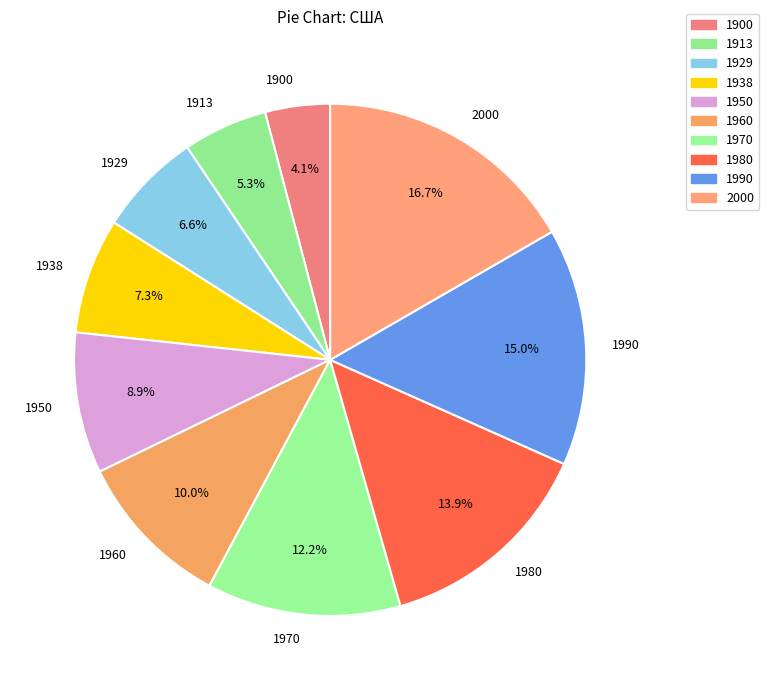

Rank the categories by value from lowest to highest.

1900, 1913, 1929, 1938, 1950, 1960, 1970, 1980, 1990, 2000